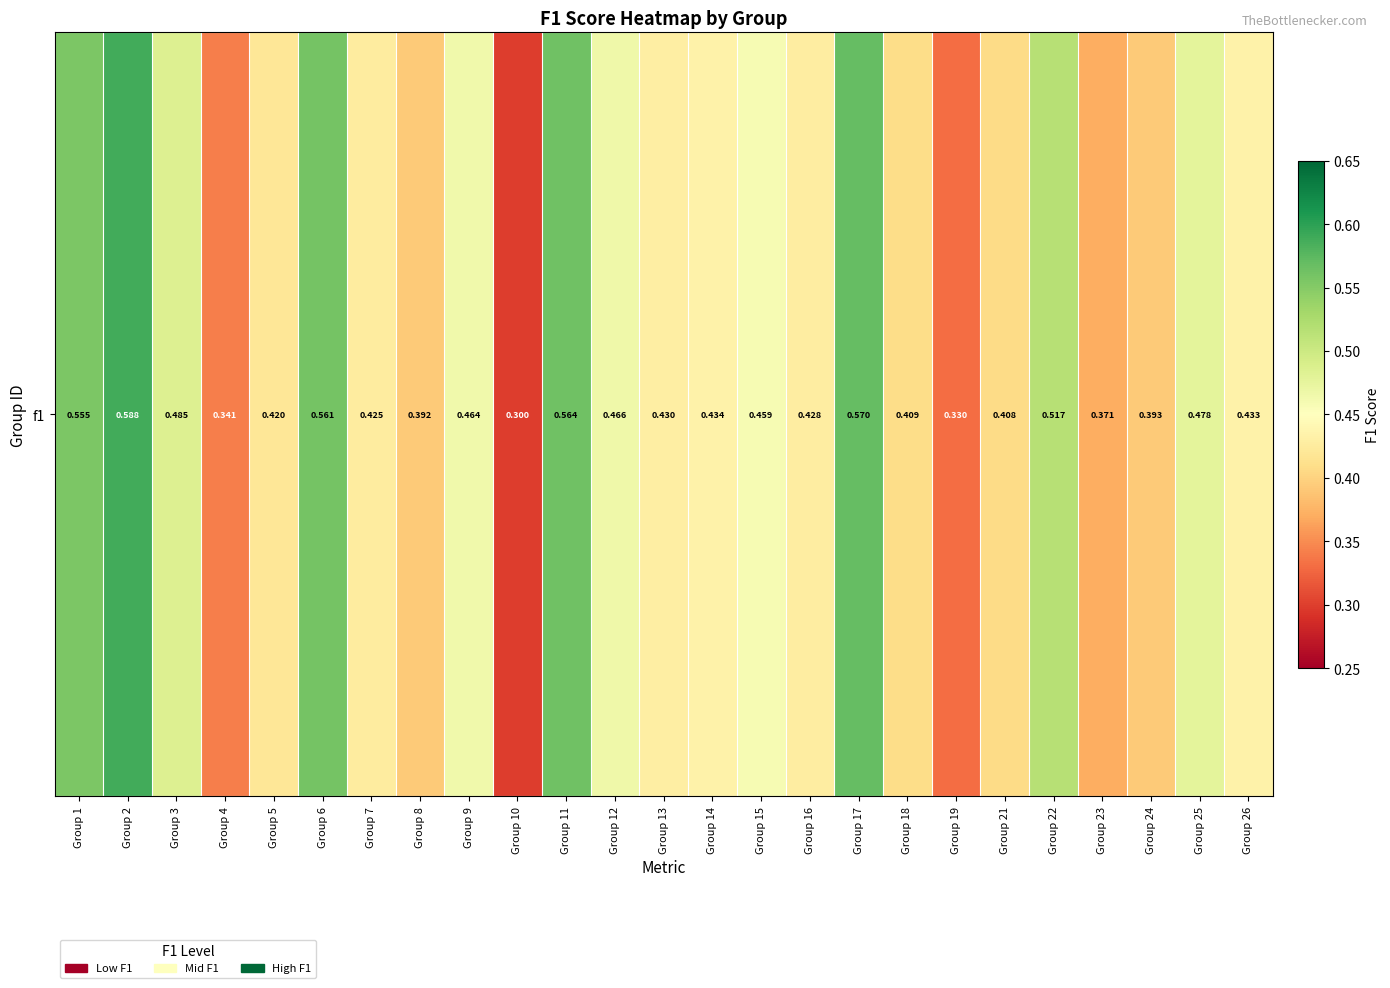

Which has a higher value, Group 9 or Group 3?

Group 3